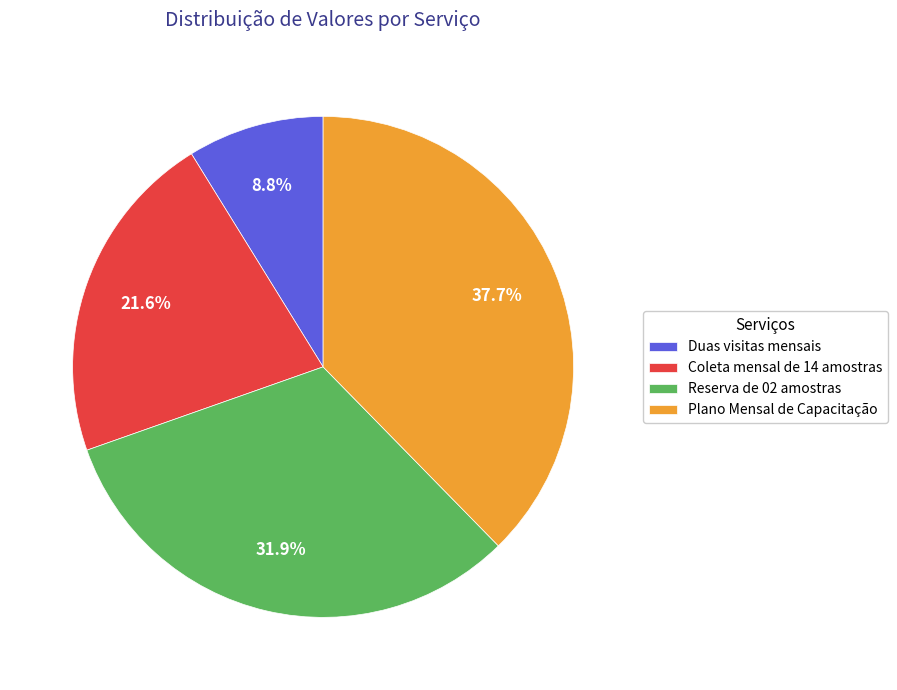

Is the sum of Coleta mensal de 14 amostras and Duas visitas mensais greater than half?

No